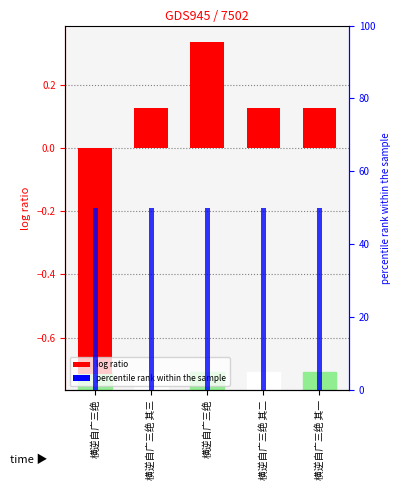

The chart shows a value of 0.0 at 横逆自广三绝 其一. True or false?

False